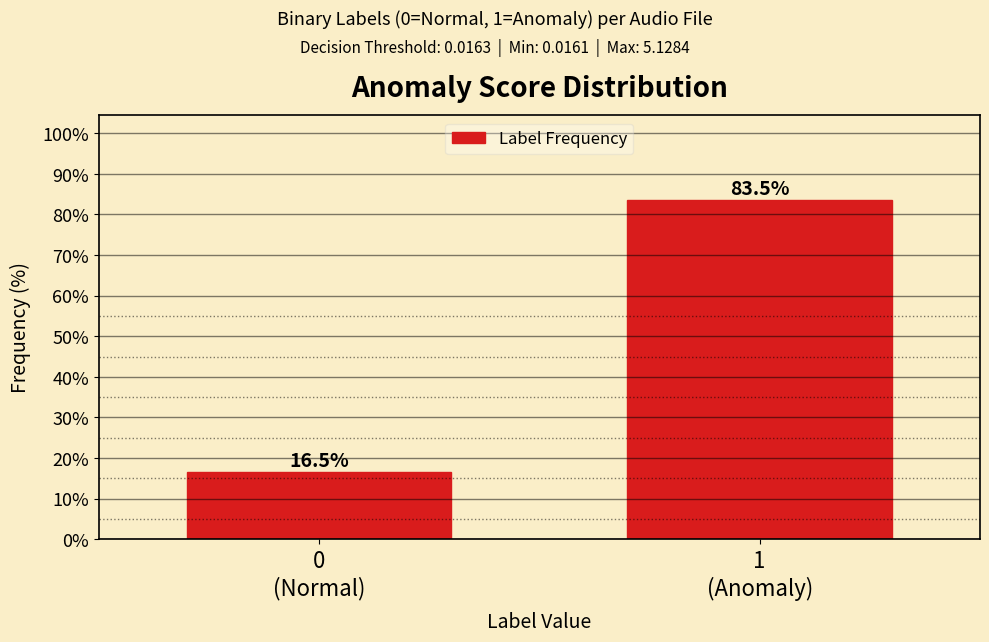

Reading right to left, extract all data points from this chart.

83.5	16.5